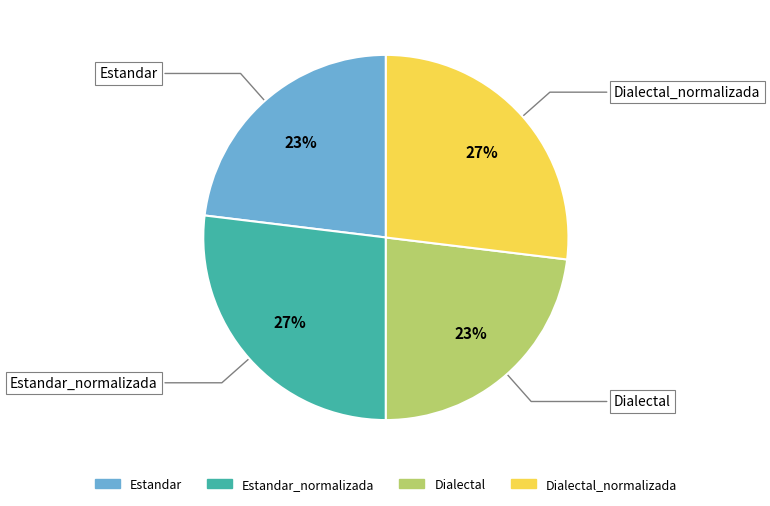

Is there a majority slice in this chart?

No